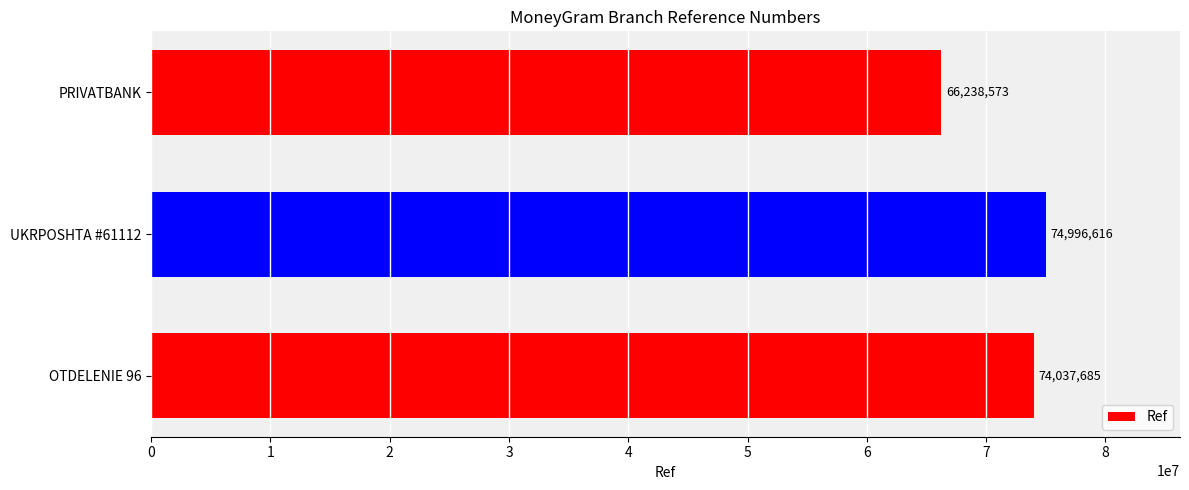

What value does the data have at OTDELENIE 96, to the nearest 50?

74037700